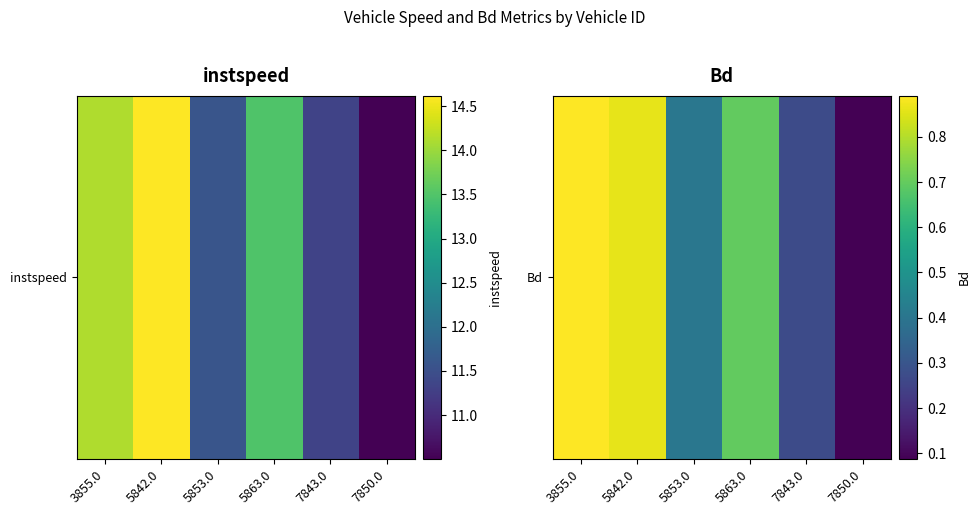

Rank the categories by value from lowest to highest.

7850.0, 7843.0, 5853.0, 5863.0, 5842.0, 3855.0